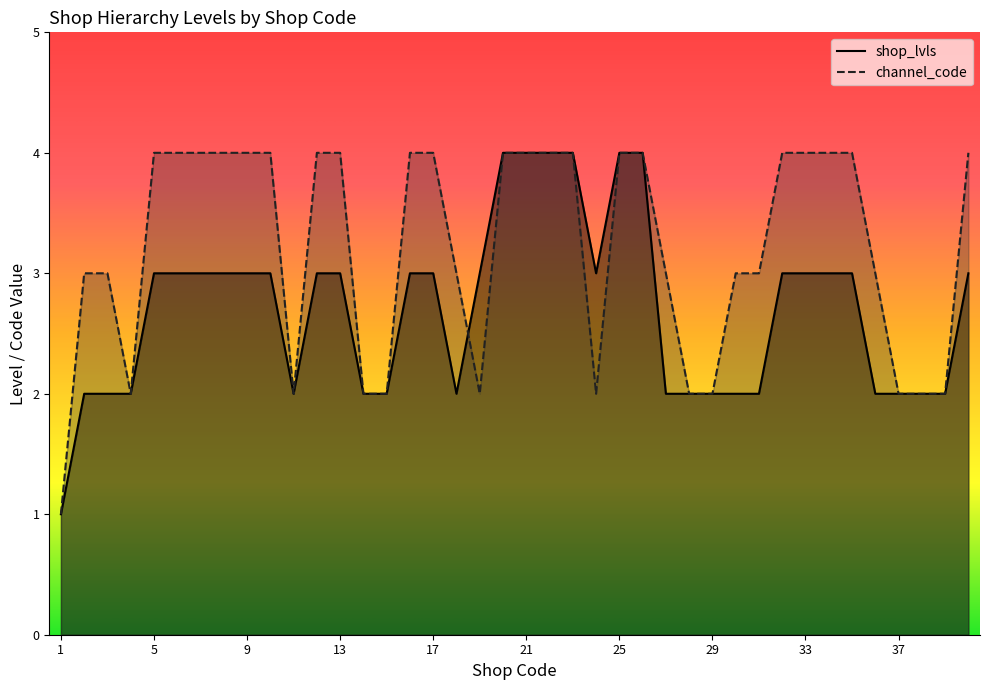

Does the chart have visible grid lines?

No